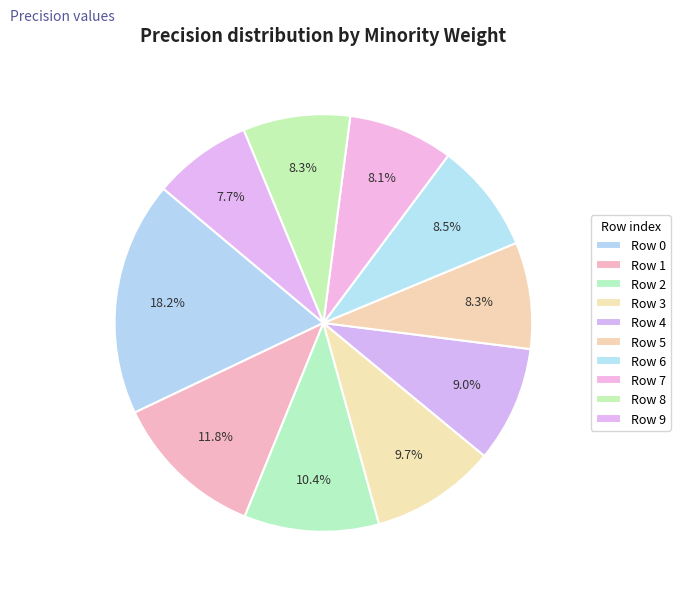

How many segments does this pie chart have?

10